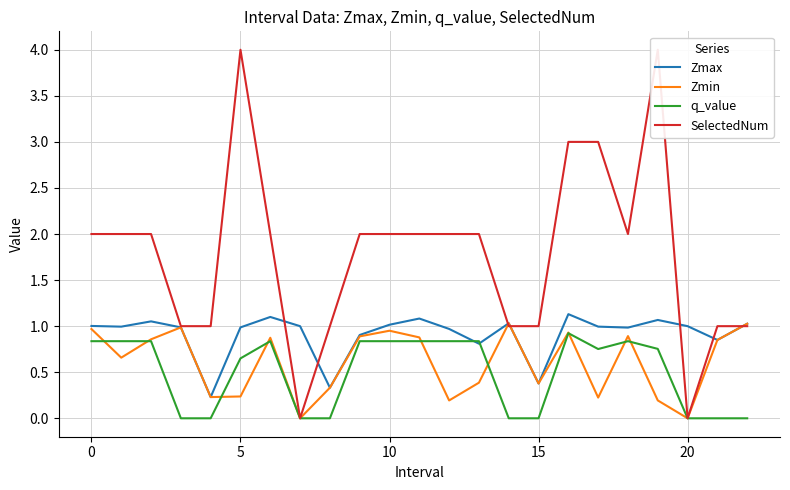

True or false: q_value has more than 0 interior local peaks.

True